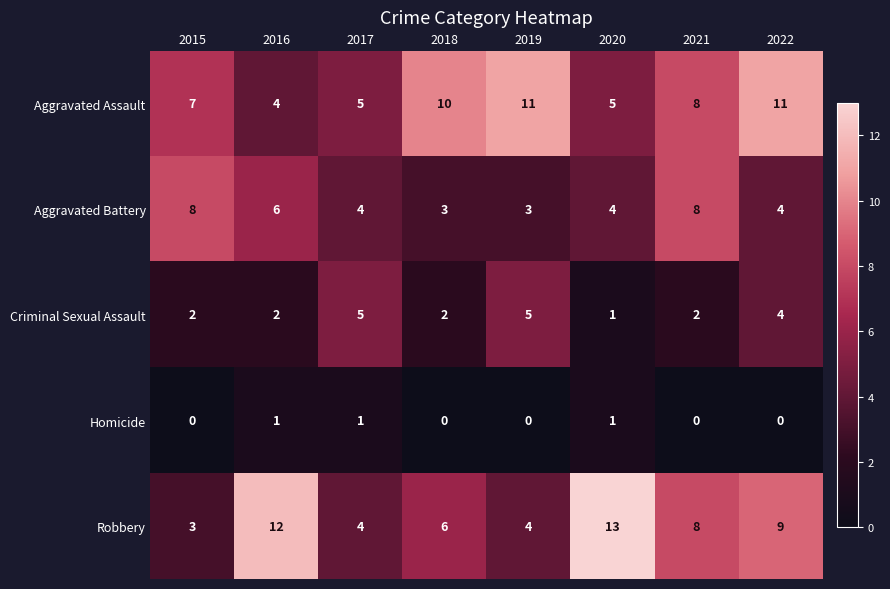

True or false: Aggravated Battery has a value of 3 at 2019.

True